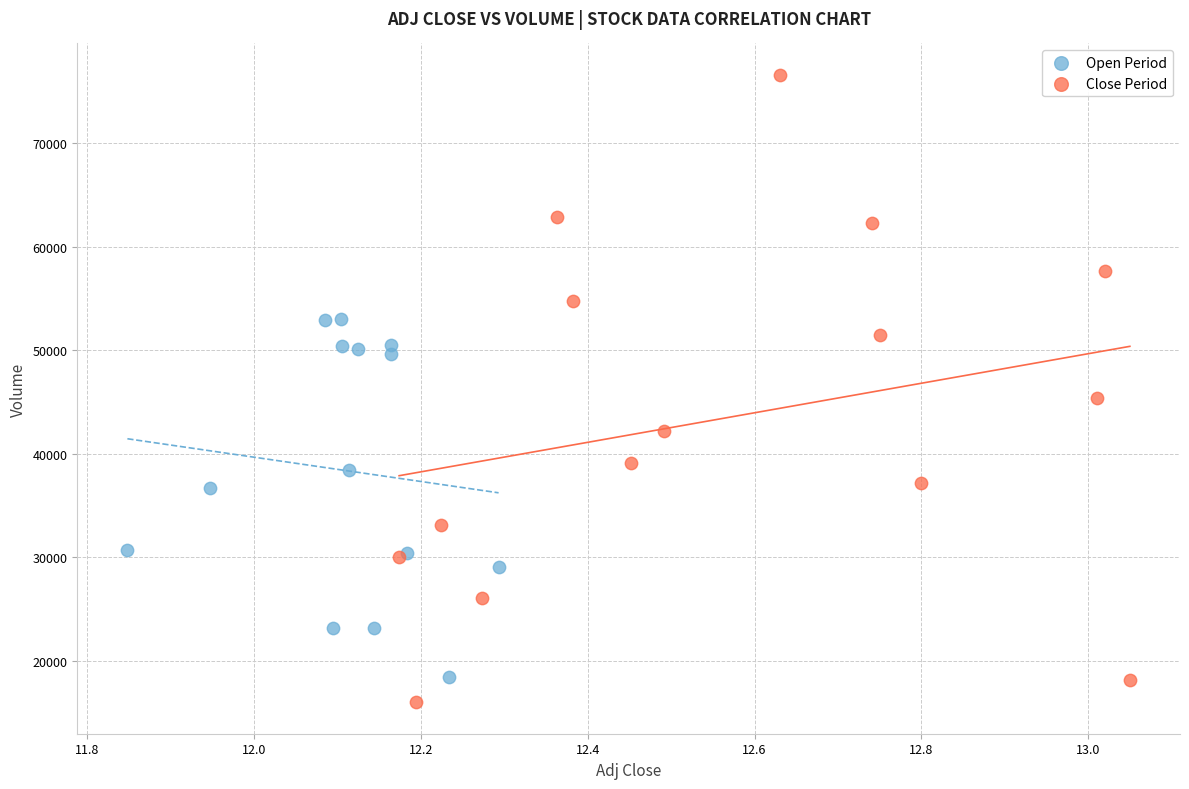

Which series contains the highest Y value?

Close Period